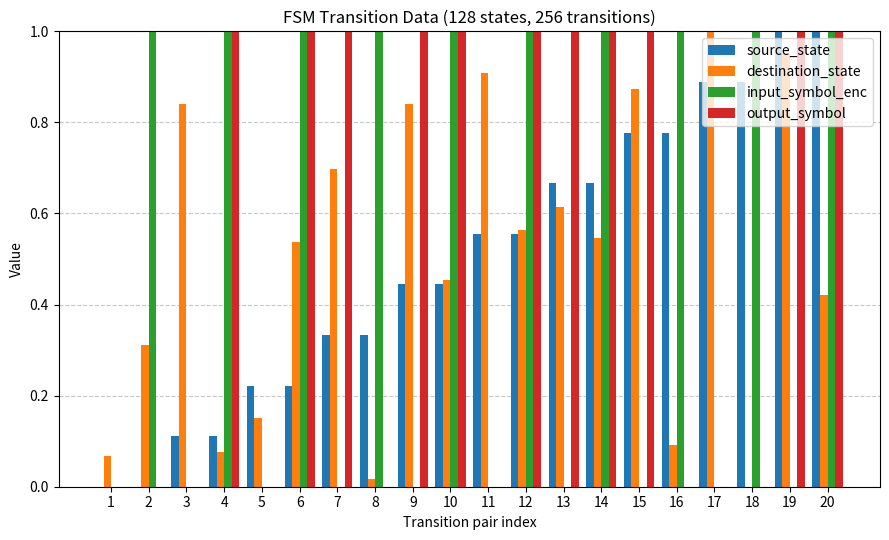

The value of input_symbol_enc at 17 is 0.3. True or false?

False